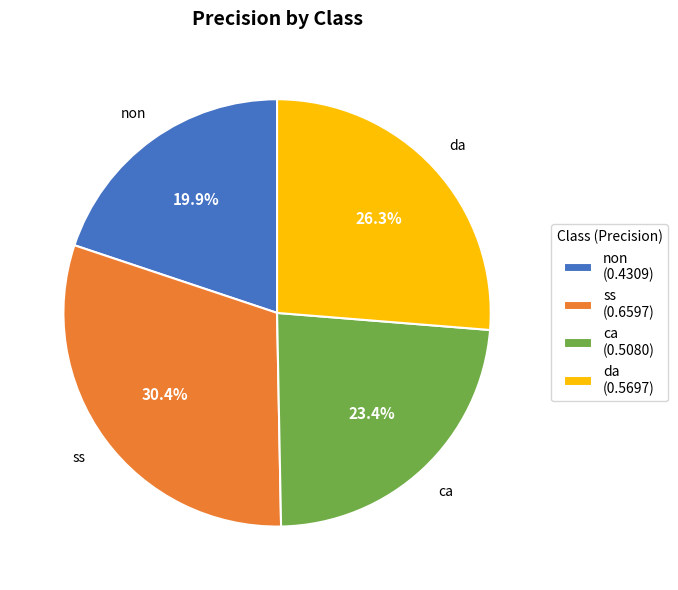

Is there a majority slice in this chart?

No